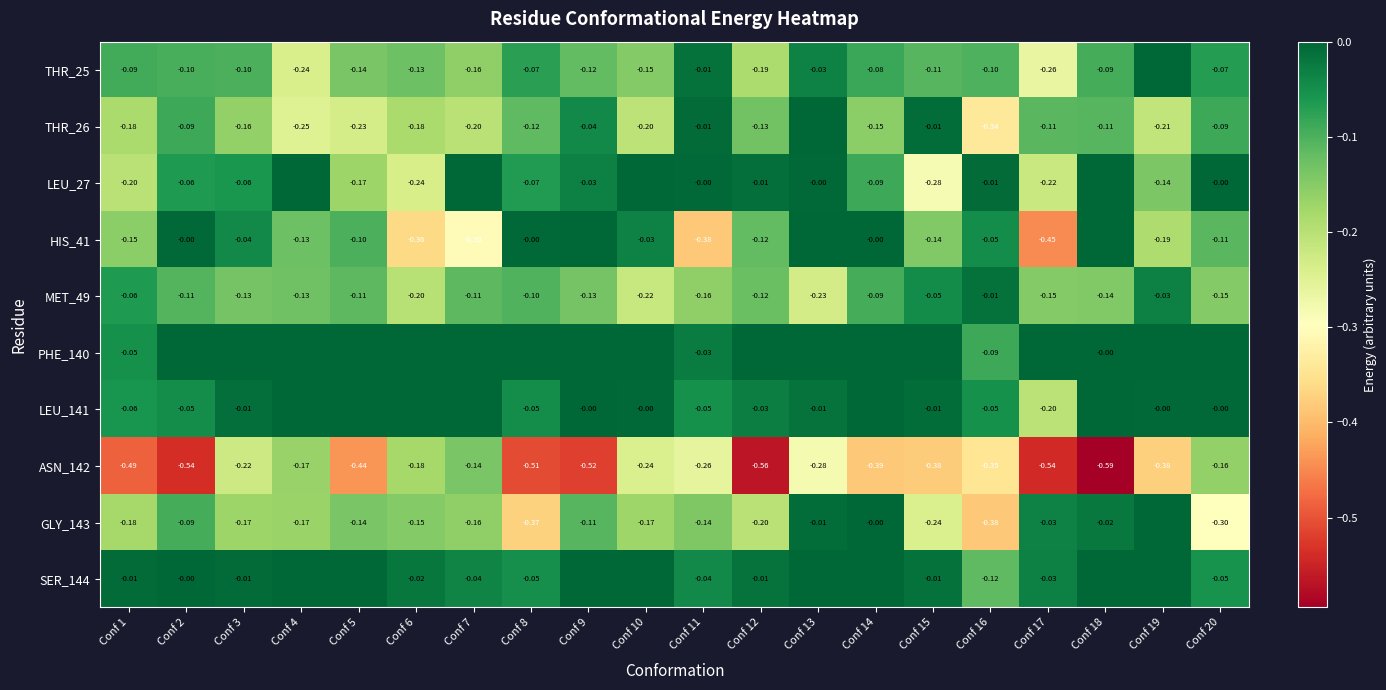

Is the value of GLY_143 at Conf 5 greater than the value of LEU_141 at Conf 15?

No